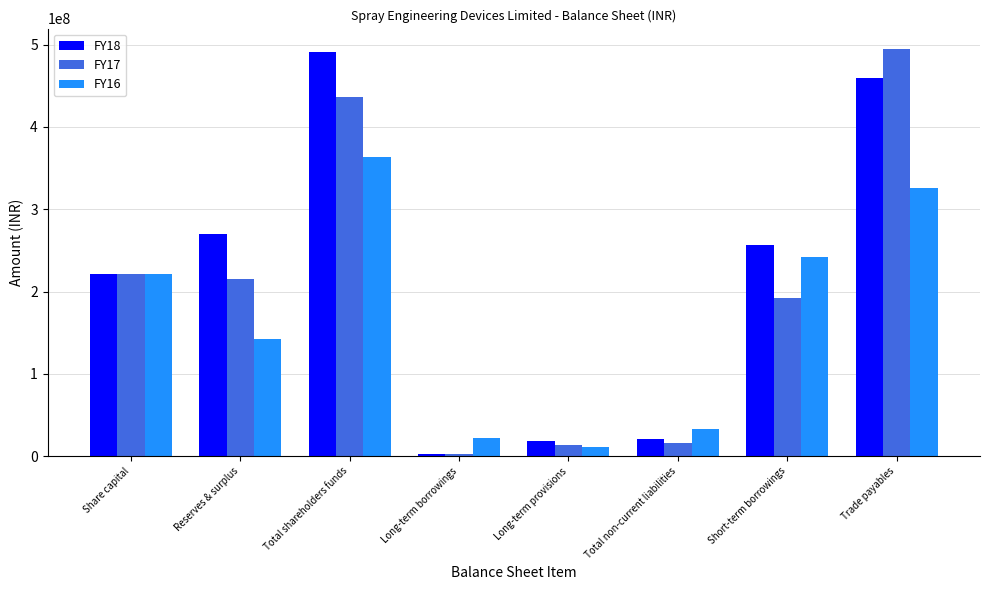

Where is FY16 nearest to the value 187112173?

Share capital